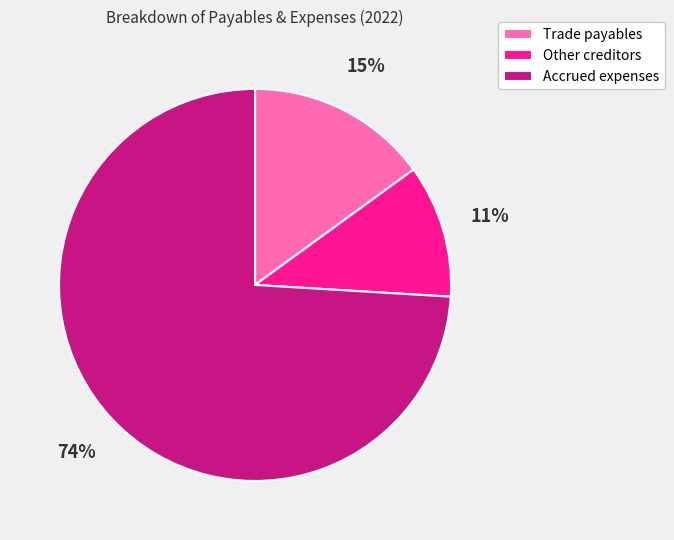

Approximately how many times larger is the value at Accrued expenses compared to Trade payables?

4.9